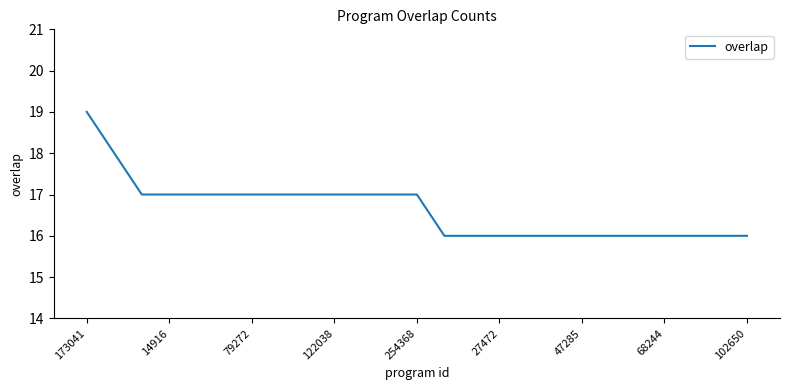

What is the smallest value displayed?

16